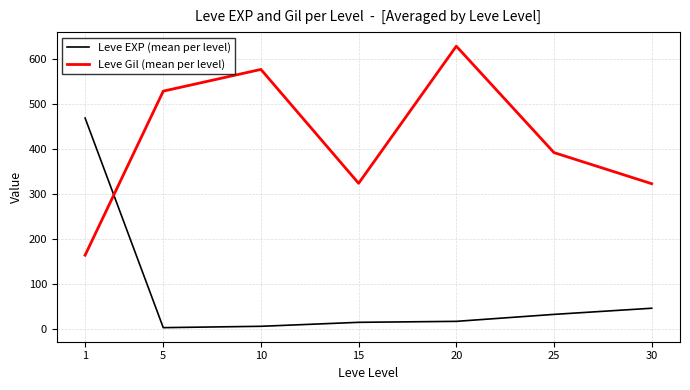

Is the value of Leve Gil (mean per level) at 1 greater than the value of Leve EXP (mean per level) at 20?

Yes